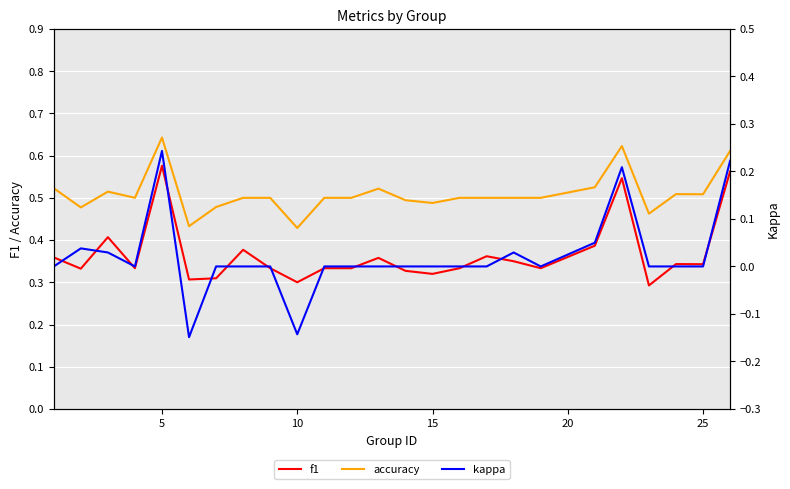

True or false: accuracy and f1 cross at least once.

False